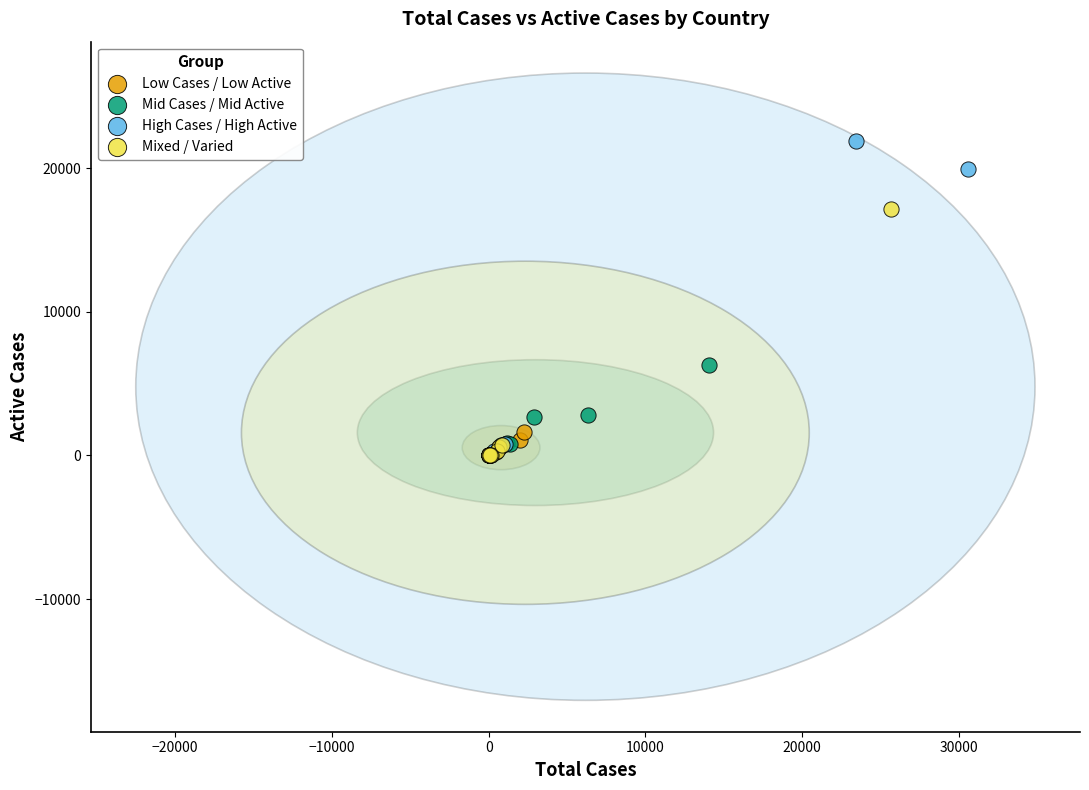

Which series contains the highest Y value?

High Cases / High Active